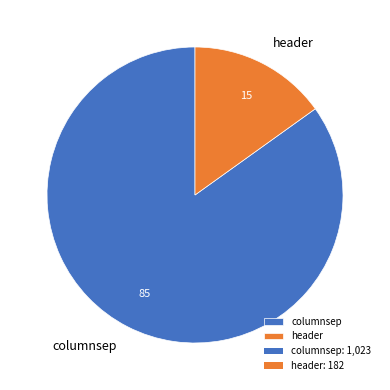

Count the number of slices in the pie.

2